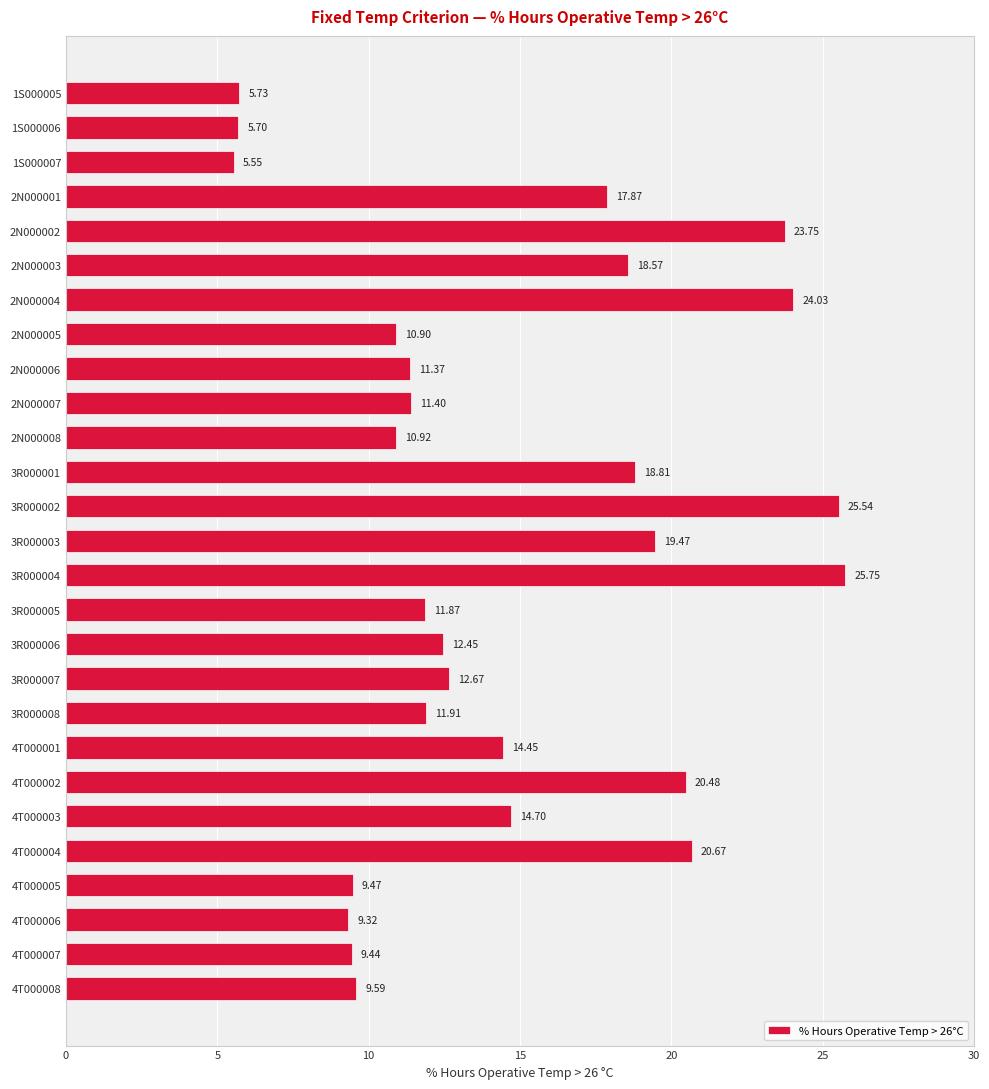

What is the difference between the maximum and minimum values?

20.2